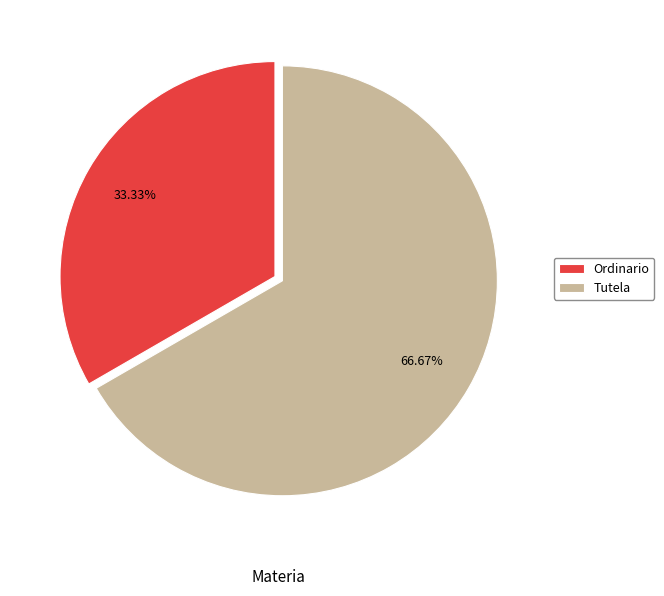

Rank the categories by value from lowest to highest.

Ordinario, Tutela